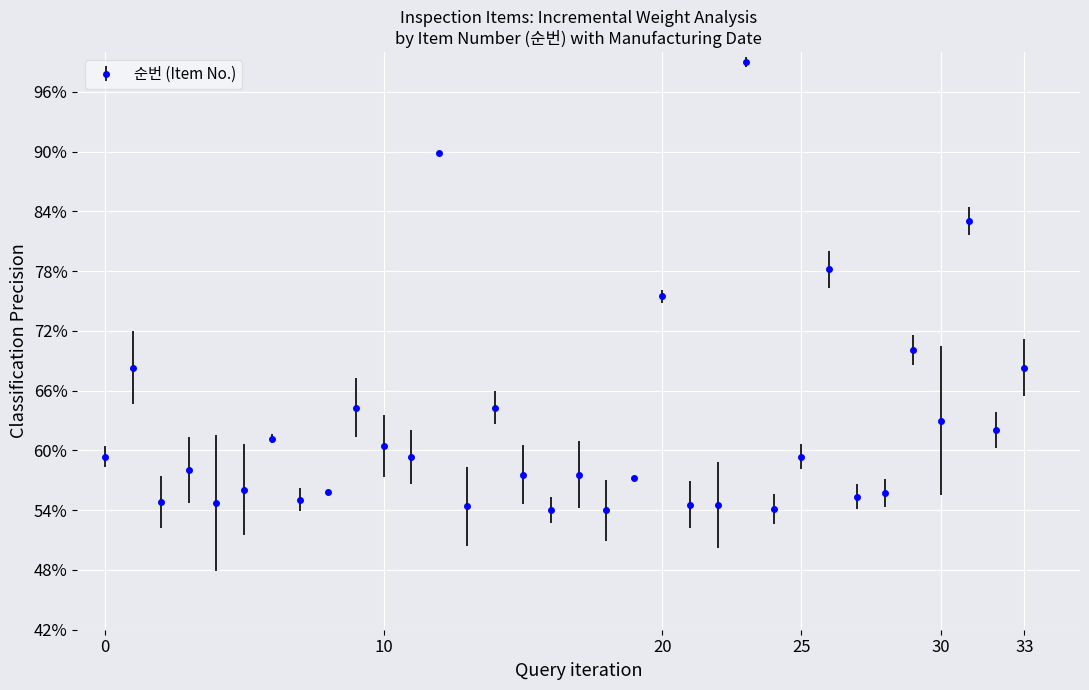

What is the minimum value shown in the chart?

54.0